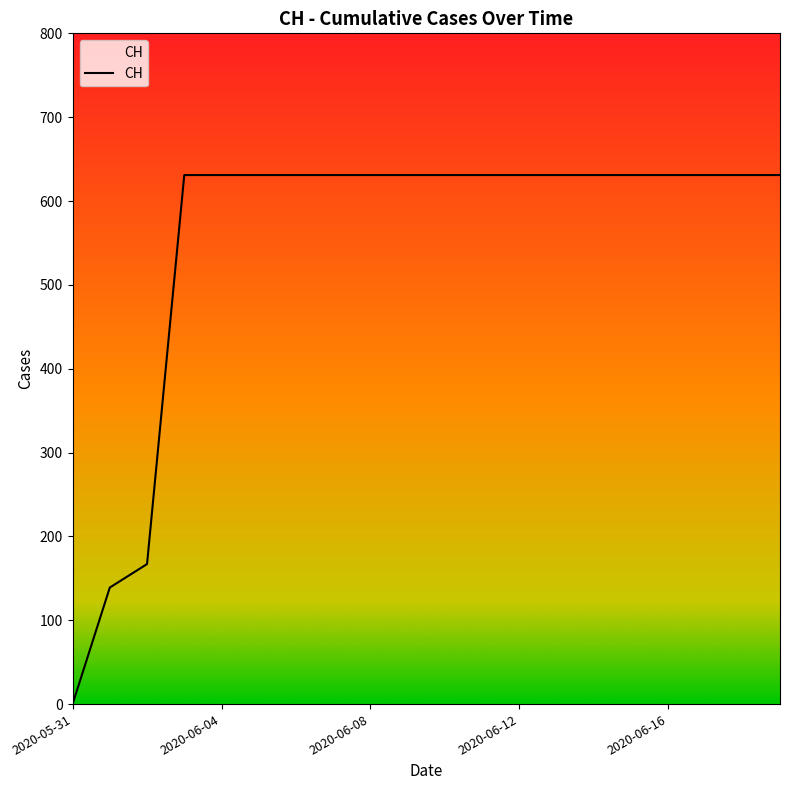

What is the difference between the maximum and minimum values?

631